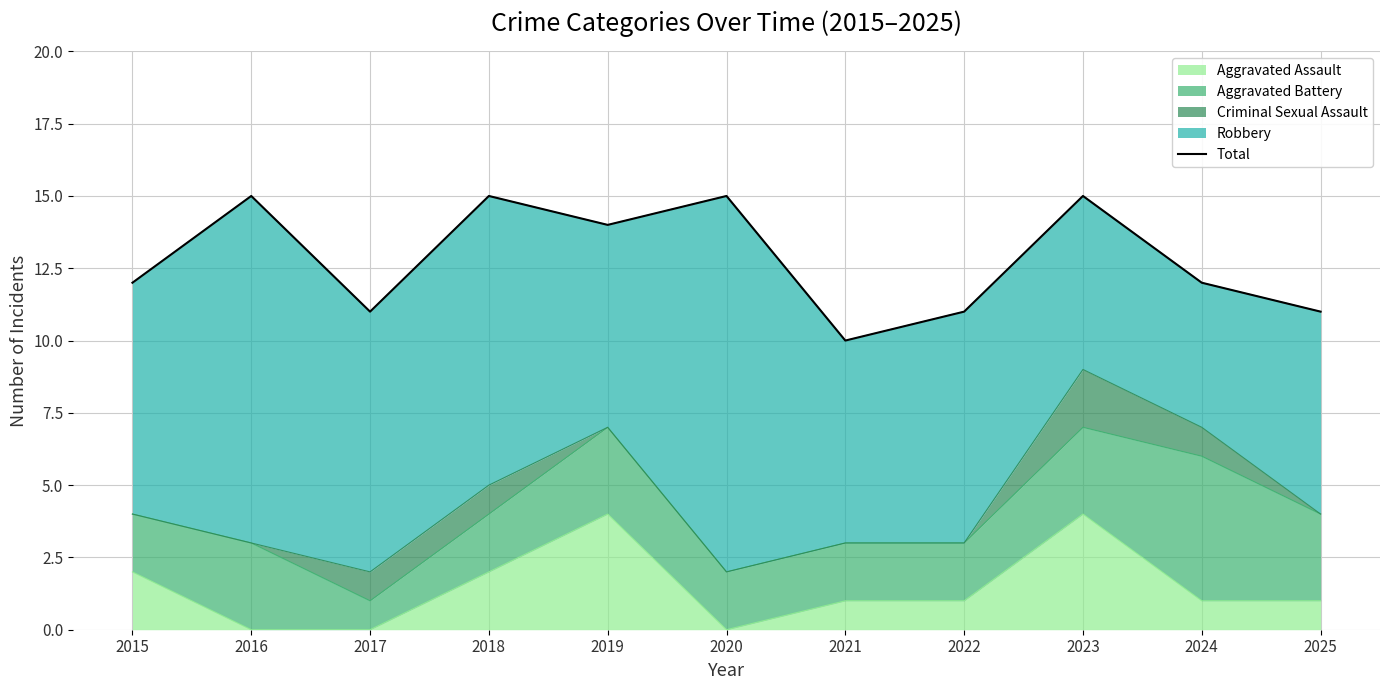

The chart shows a value of 16 at 2025. True or false?

False